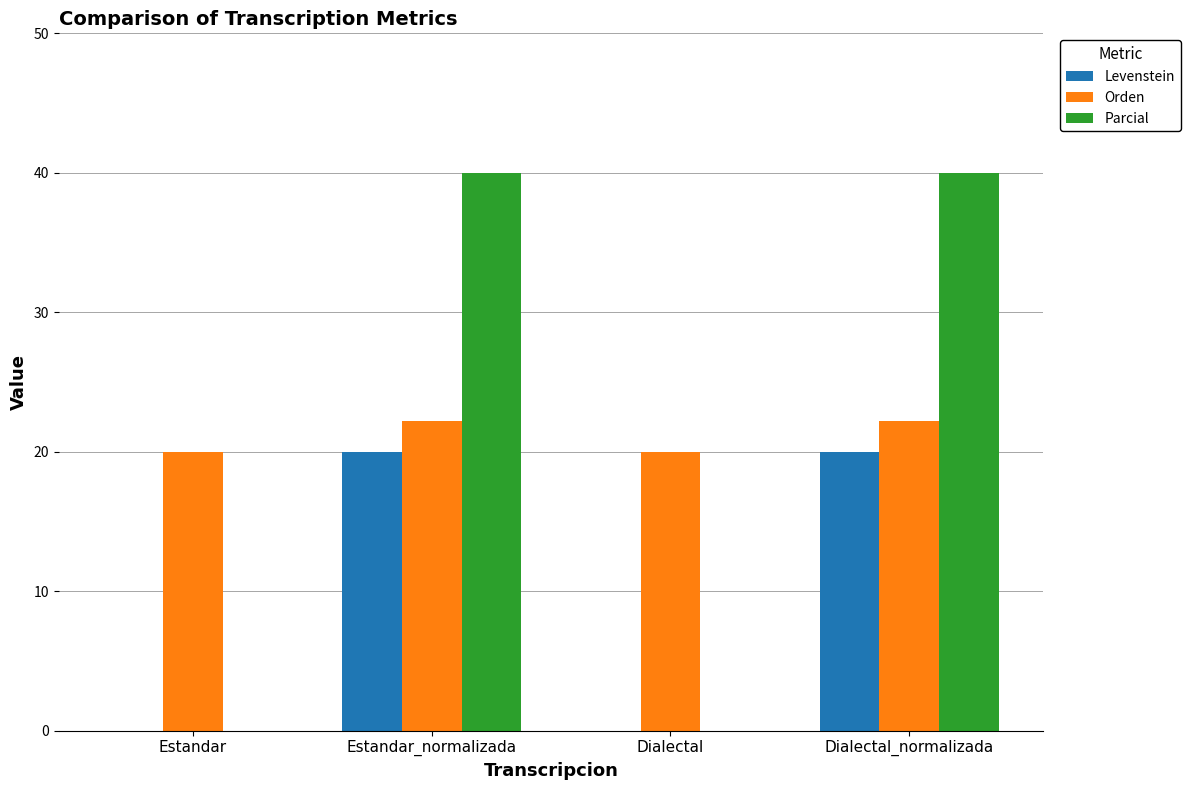

What is the sum of all Parcial values?

80.0